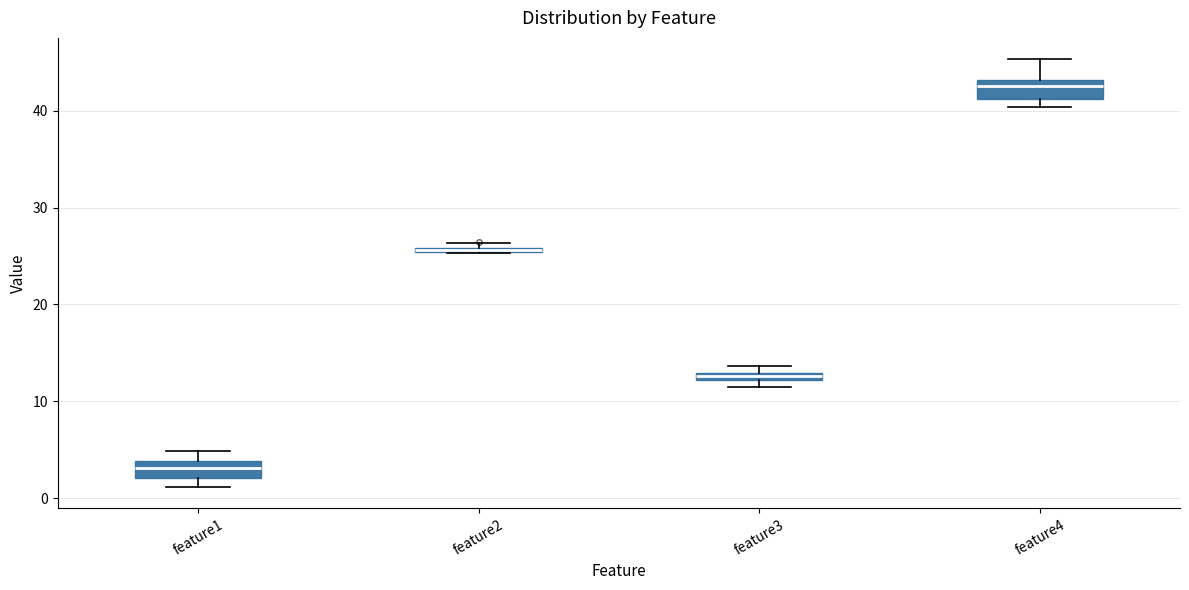

Where does the upper whisker of the box for feature4 end on the y-axis? The values are not printed on the chart, so give them approximately, as read against the axis.

45